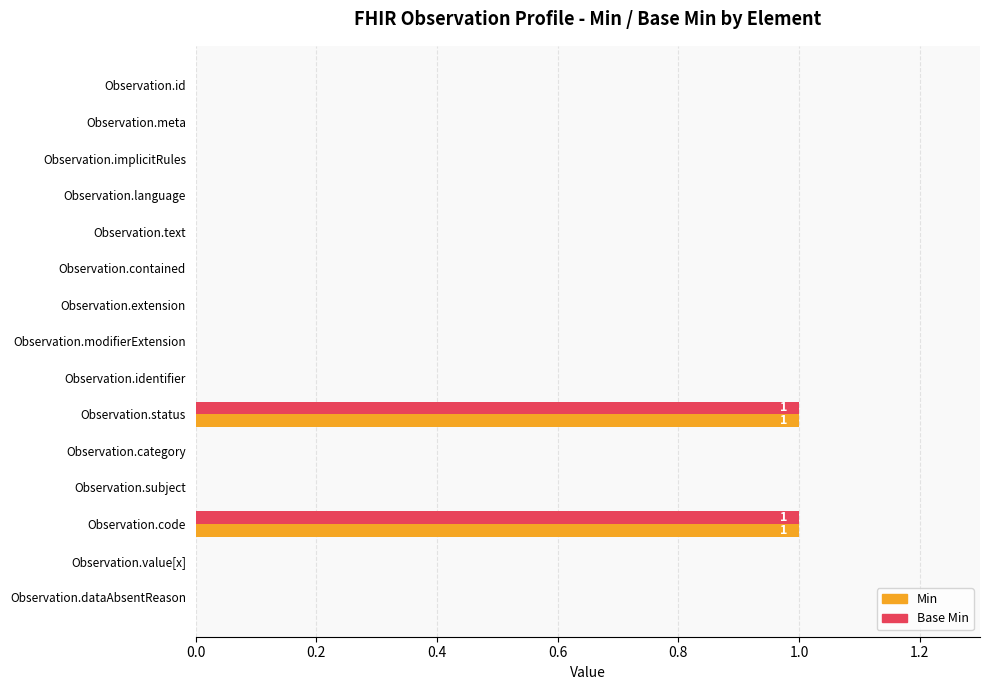

The value of Min at Observation.subject is -1. True or false?

False